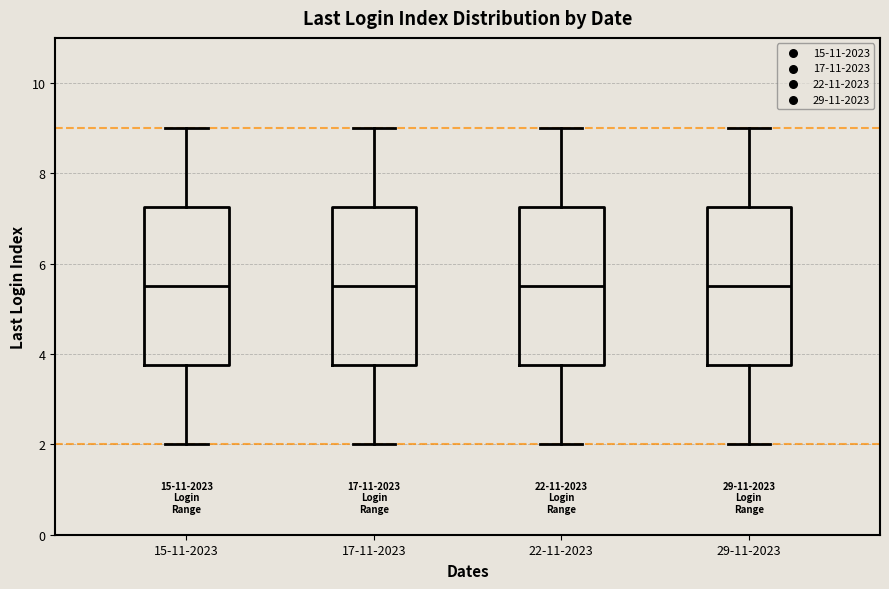

Reading left to right, transcribe this box plot: for each box, give where its median line is, the range the box spans, and where its two whiskers end, as read against the y-axis. The values are not printed on the chart, so give them approximately, as read against the axis.

15-11-2023: median 5.6, box 3.8 to 7.2, whiskers 2.0 to 9.0
17-11-2023: median 5.6, box 3.8 to 7.2, whiskers 2.0 to 9.0
22-11-2023: median 5.6, box 3.8 to 7.2, whiskers 2.0 to 9.0
29-11-2023: median 5.6, box 3.8 to 7.2, whiskers 2.0 to 9.0